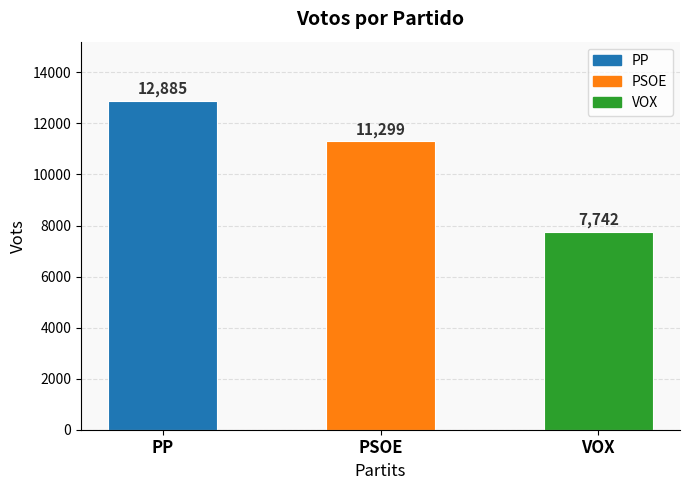

Count the number of data series in this chart.

1